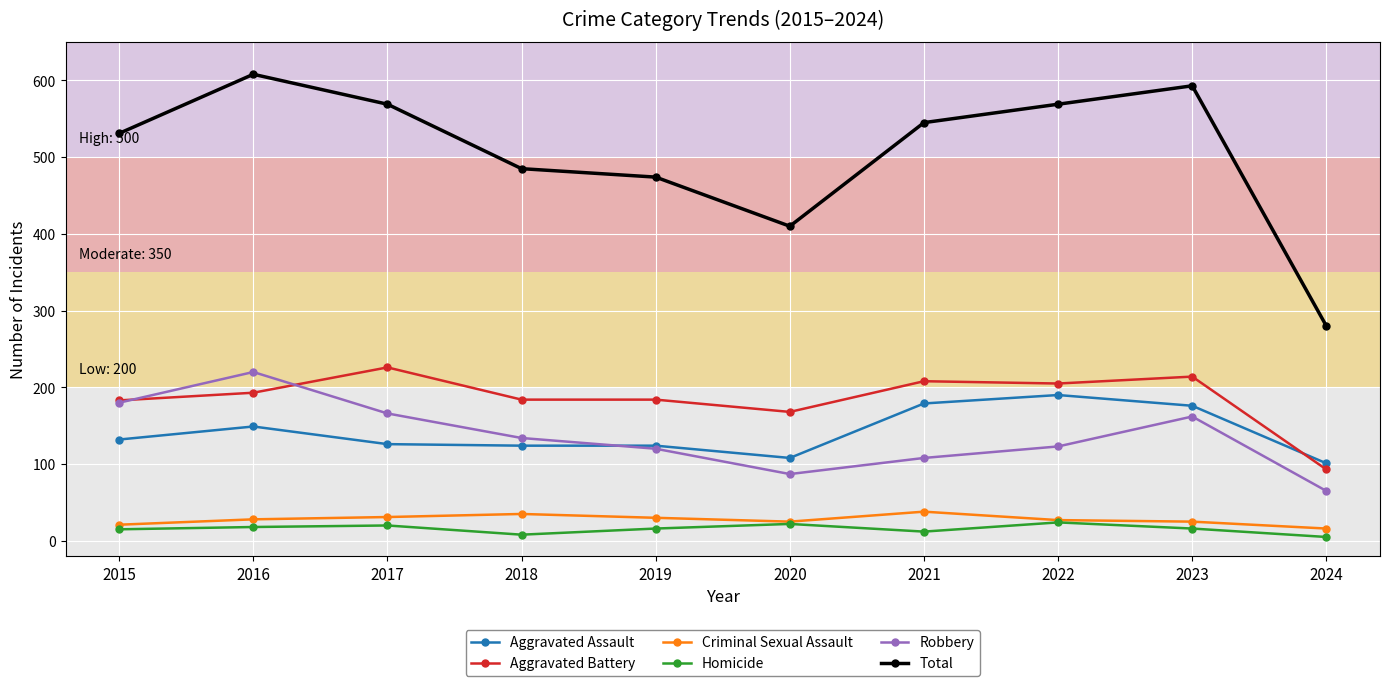

True or false: Total has a value of 531 at 2015.

True